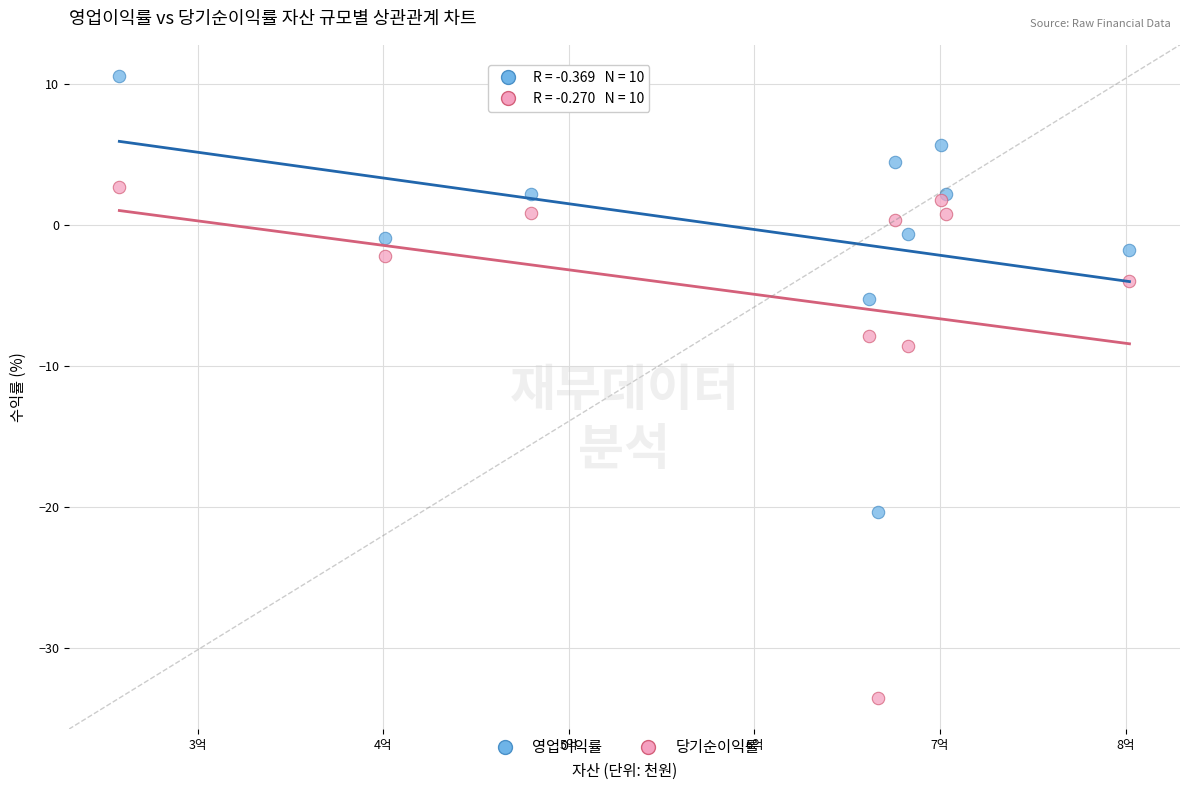

Which series contains the highest Y value?

영업이익률